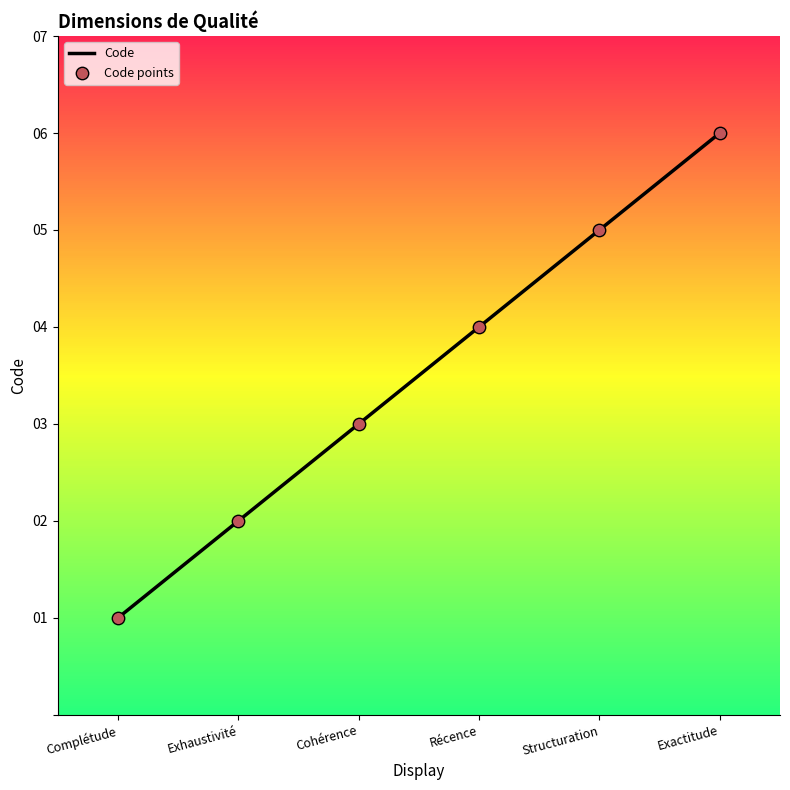

Which has a higher value, Exactitude or Cohérence?

Exactitude